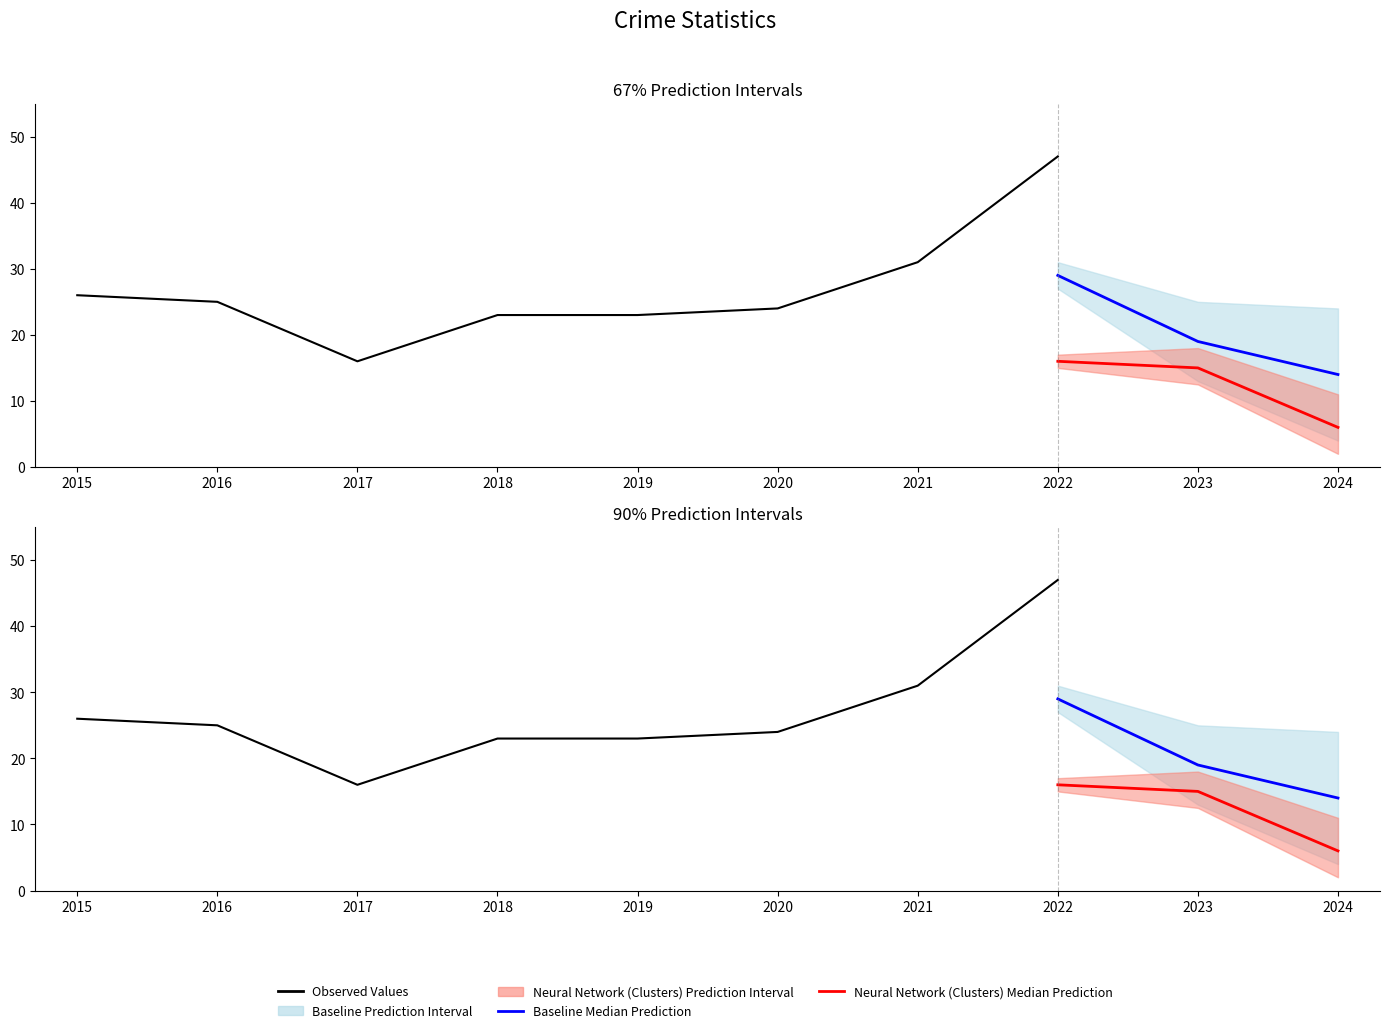

The Aggravated Battery series shows 8 at 2018. True or false?

False